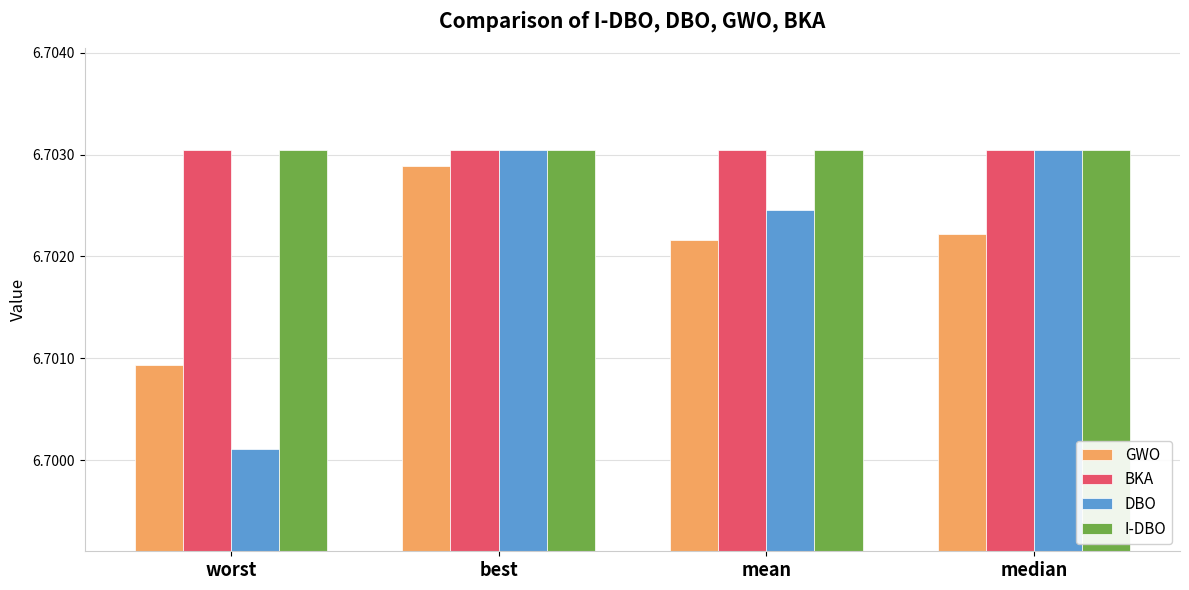

What are all the series names shown in the legend?

GWO, BKA, DBO, I-DBO